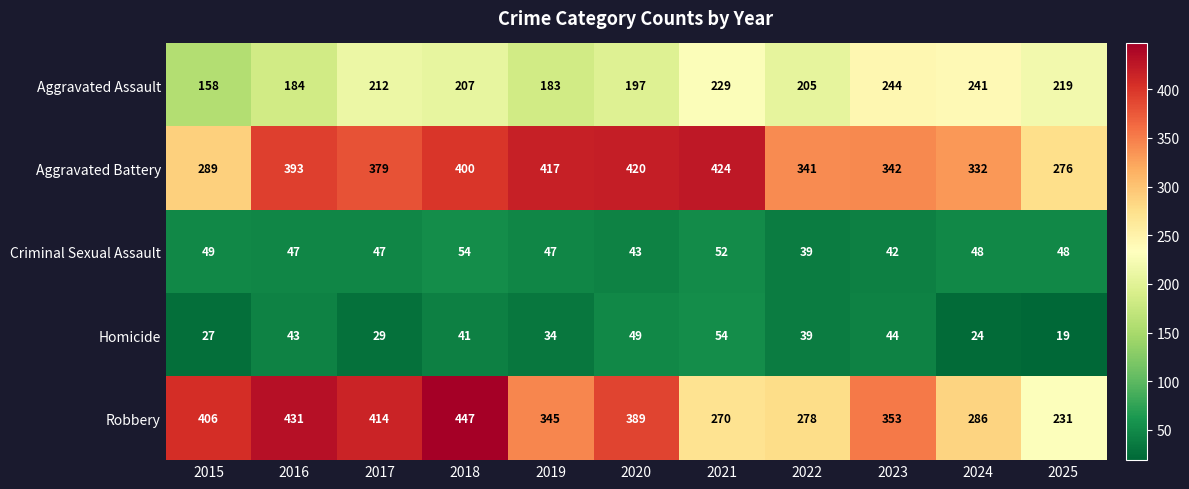

How many distinct data groups are displayed?

5